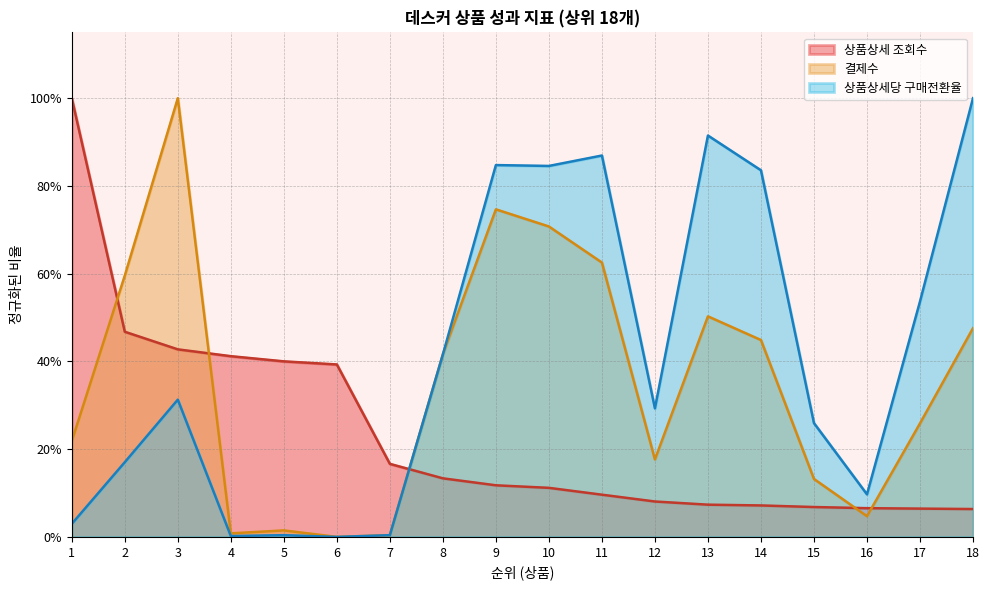

How many data points does each series have?

18